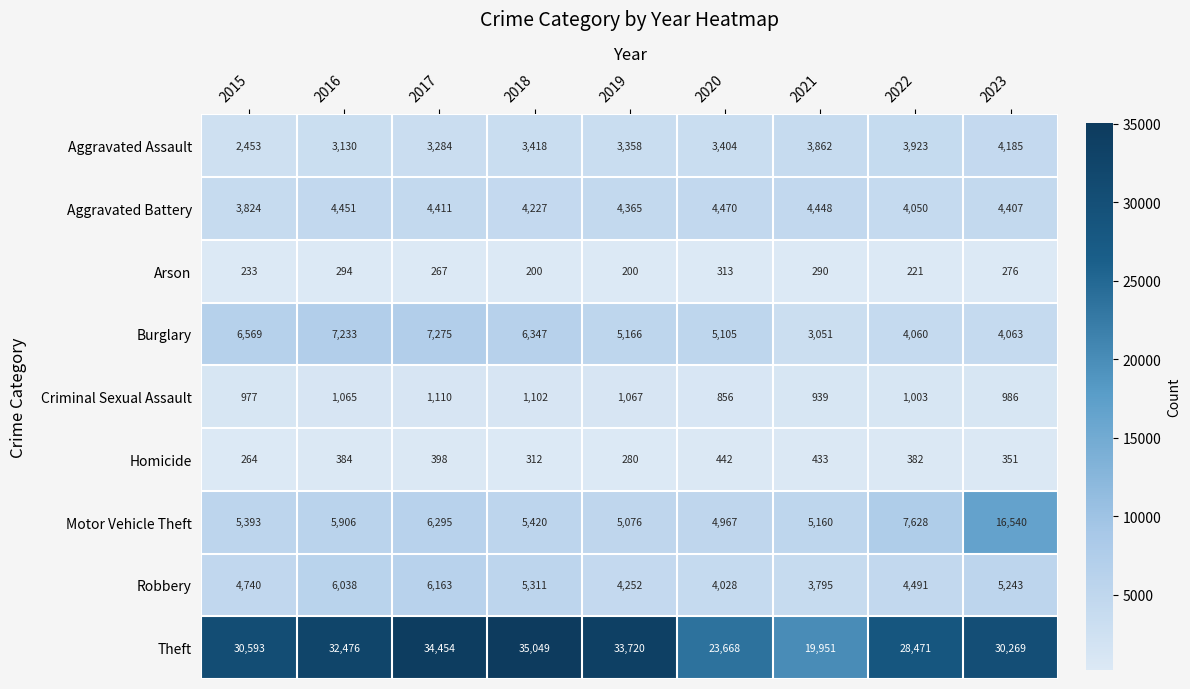

The value of Motor Vehicle Theft at 2022 is 11341. True or false?

False